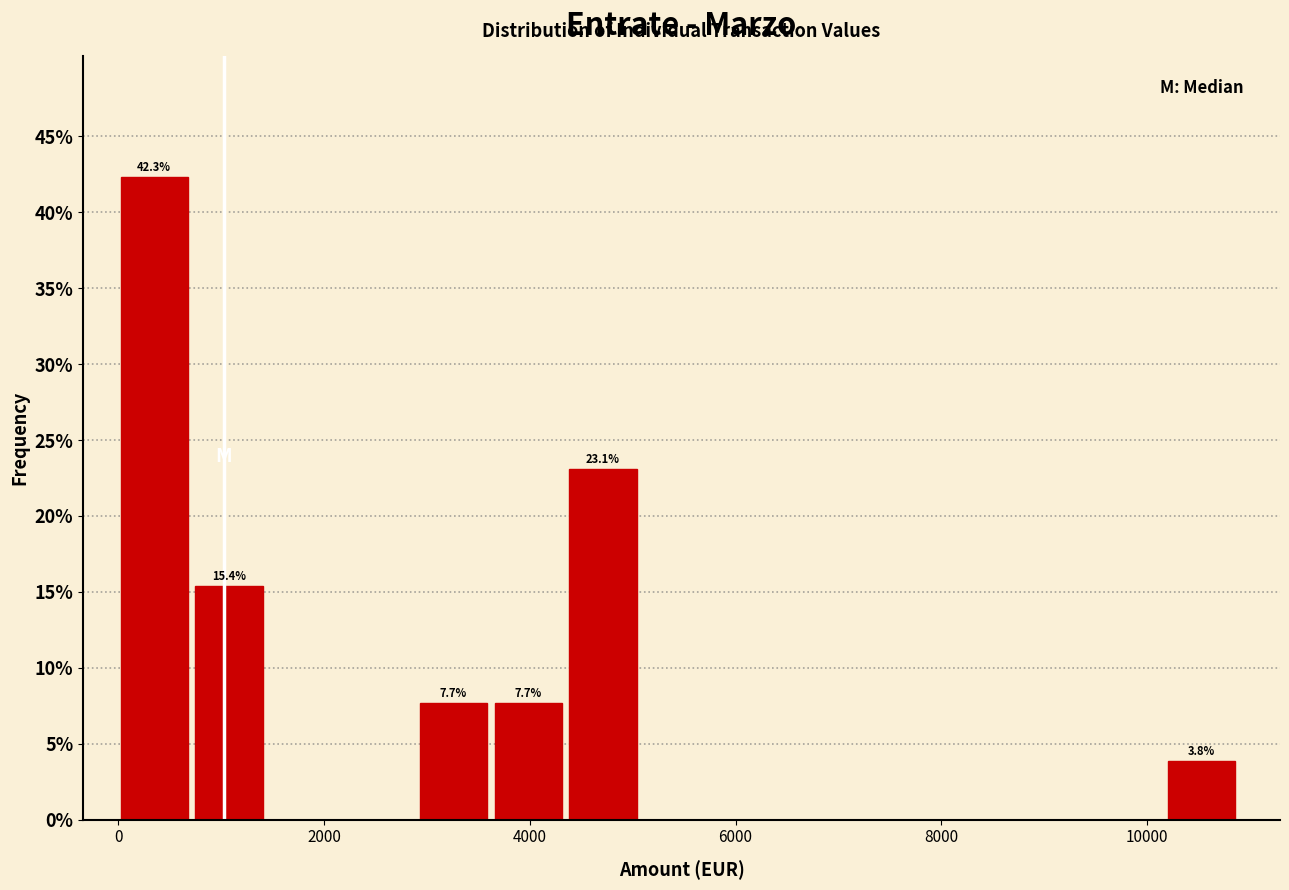

Read against the x-axis, roughly where is the centre of the tallest bar?

400